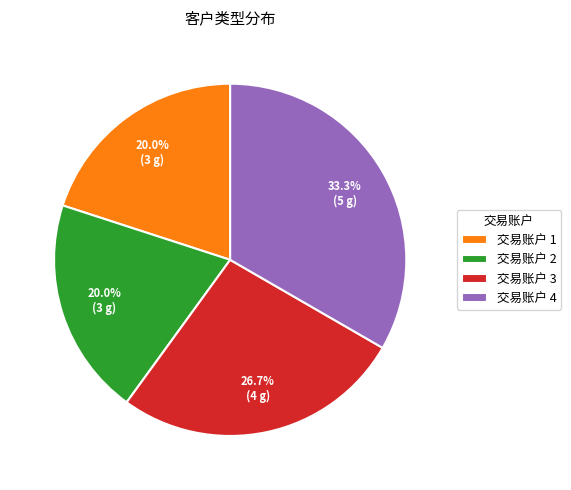

Combined, what portion of the pie is 交易账户 1 and 交易账户 3?

46.7%